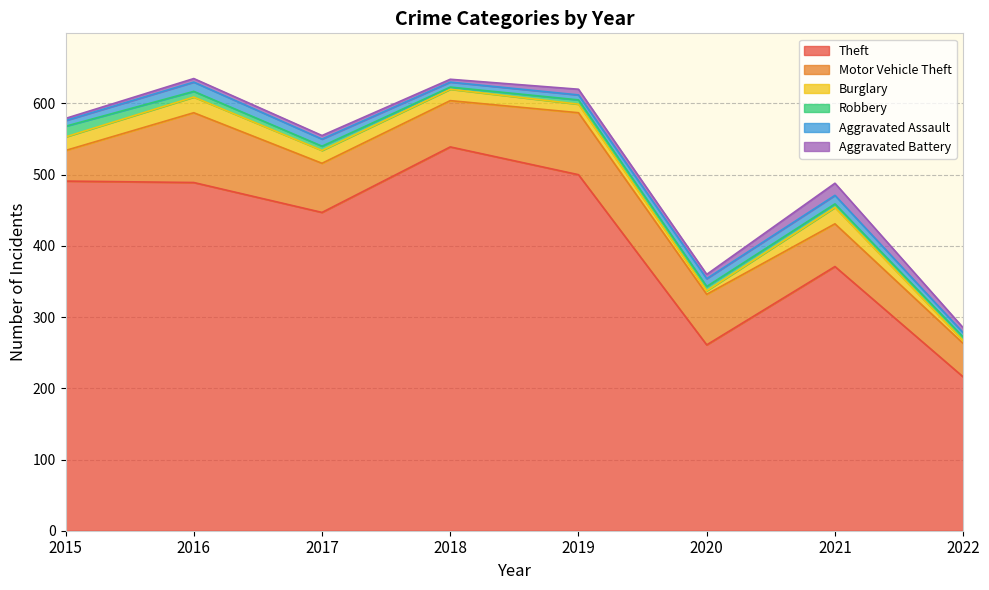

At which label is Theft closest to 377?

2021